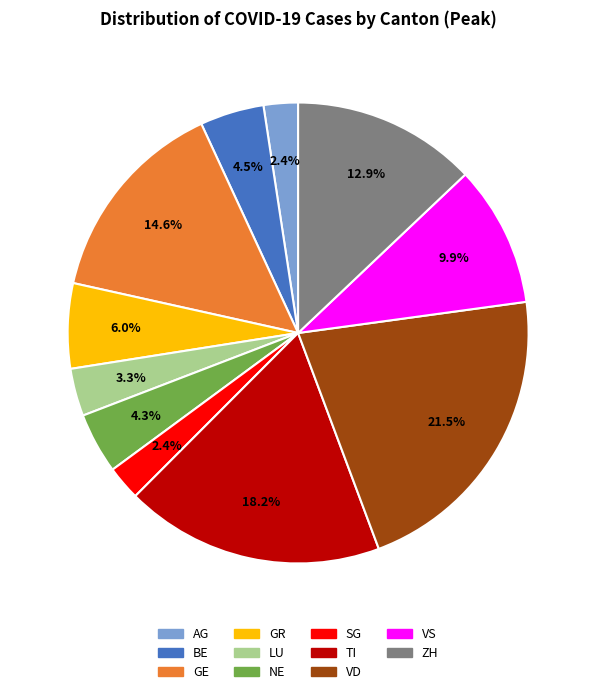

Does VD represent more than half of the total?

No